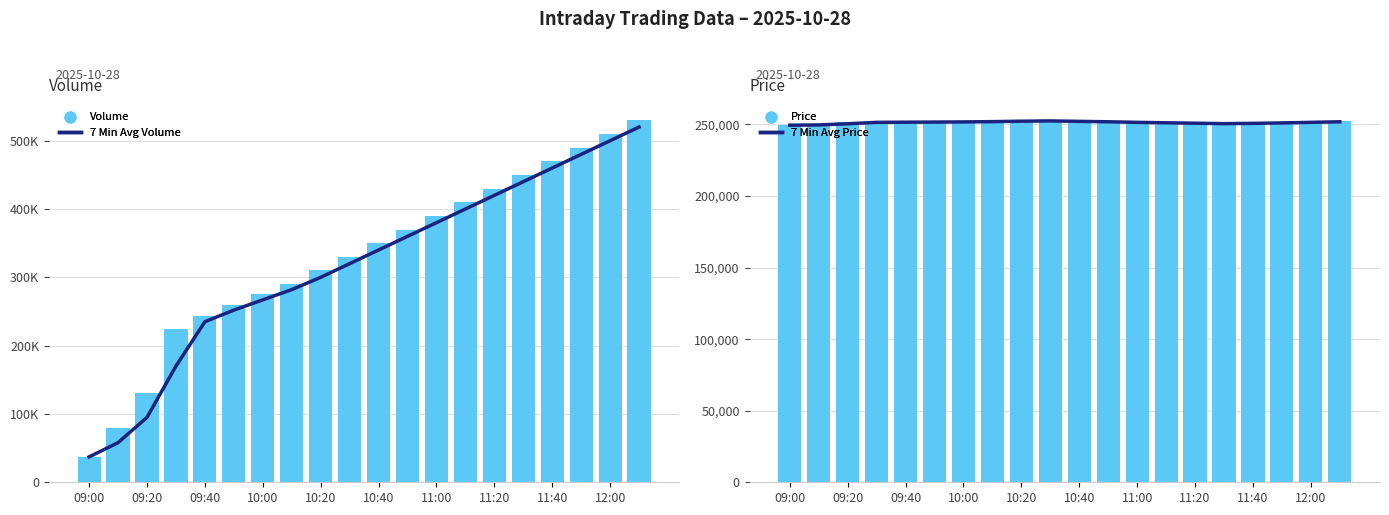

At how many categories does at least one series exceed 403887?

7